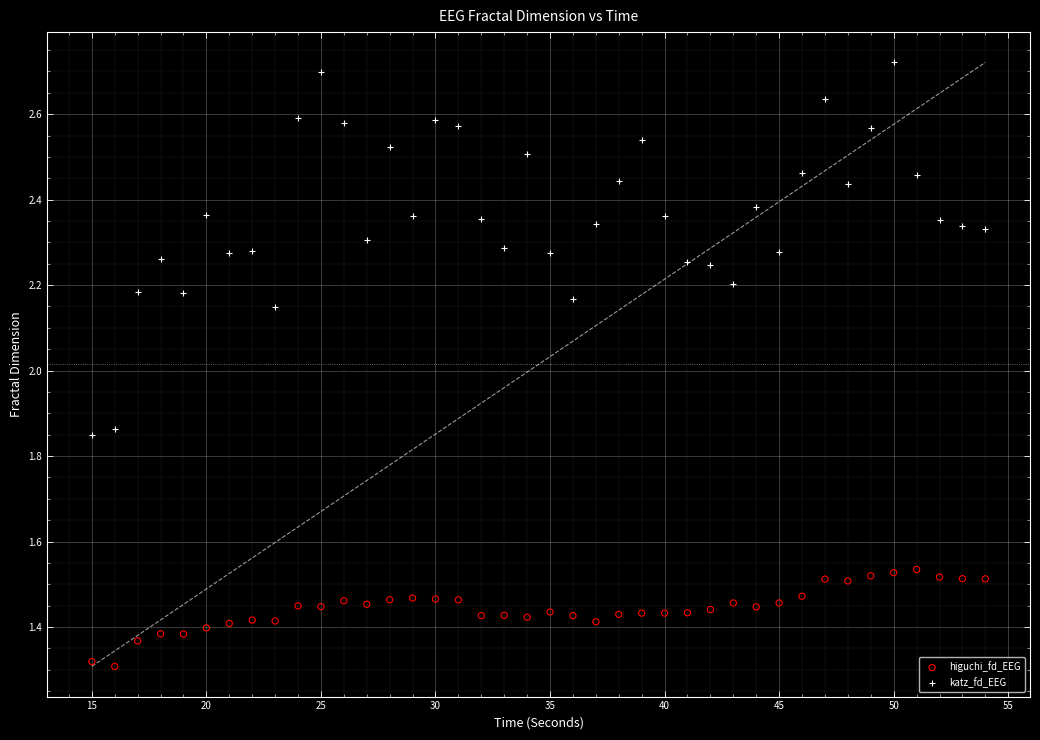

Which series contains the lowest Y value?

higuchi_fd_EEG